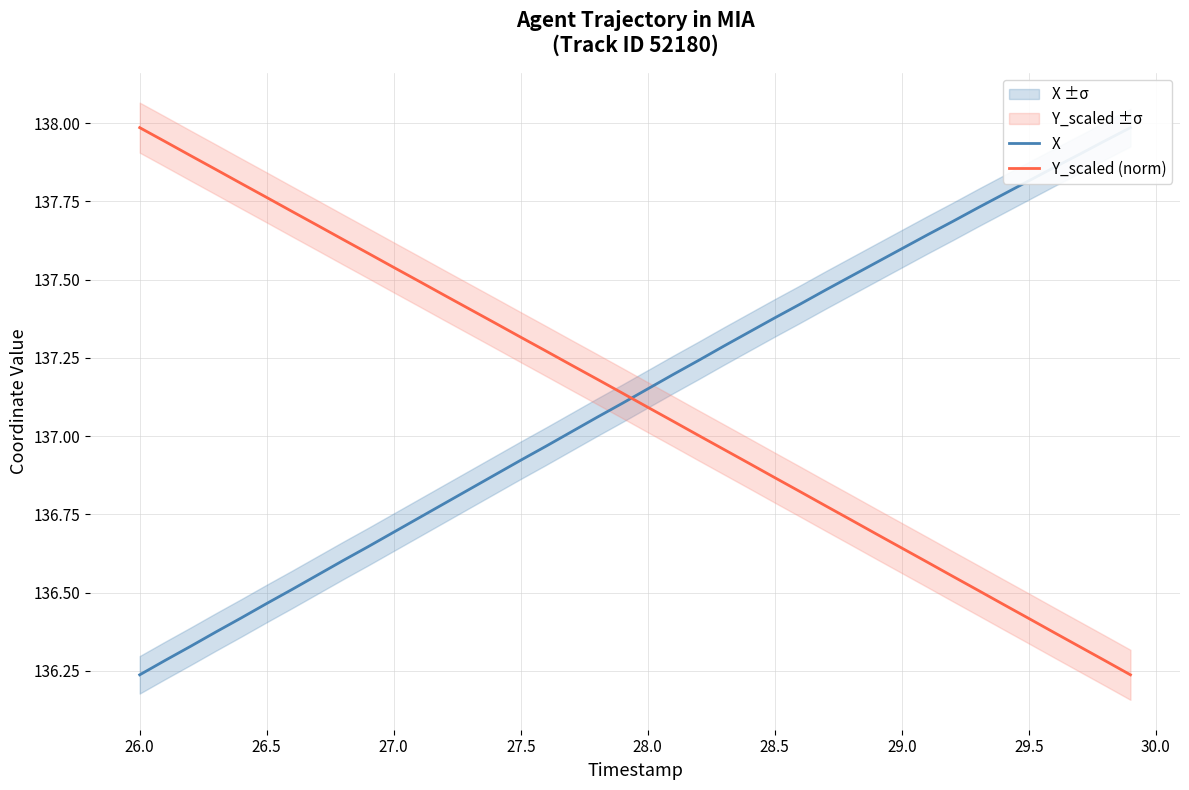

Count the number of categories in the chart.

40